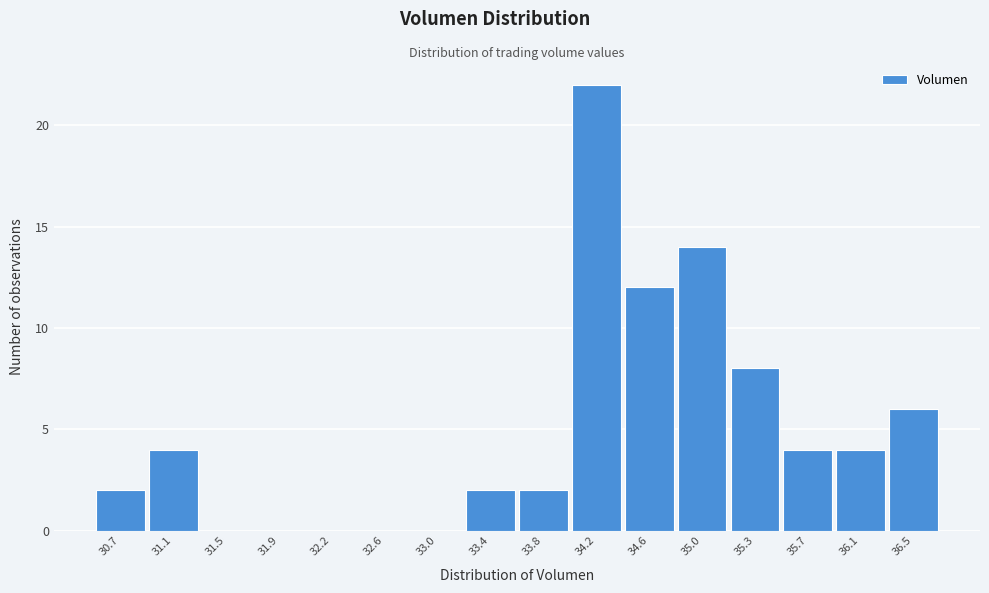

Reading left to right, list all the values displayed in this chart.

30.7=2	31.1=4	31.5=0	31.9=0	32.2=0	32.6=0	33.0=0	33.4=2	33.8=2	34.2=22	34.6=12	35.0=14	35.3=8	35.7=4	36.1=4	36.5=6